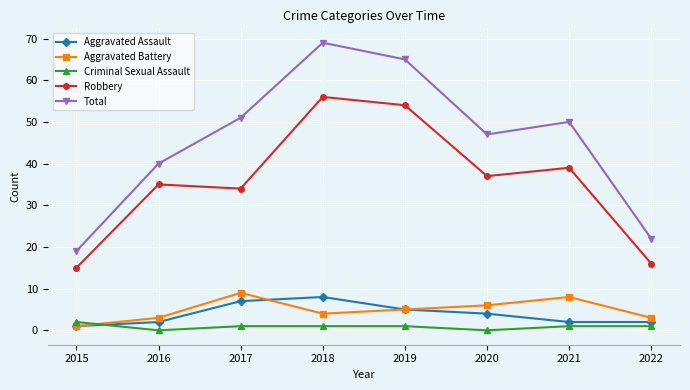

Which category has the highest value across all series?

2018